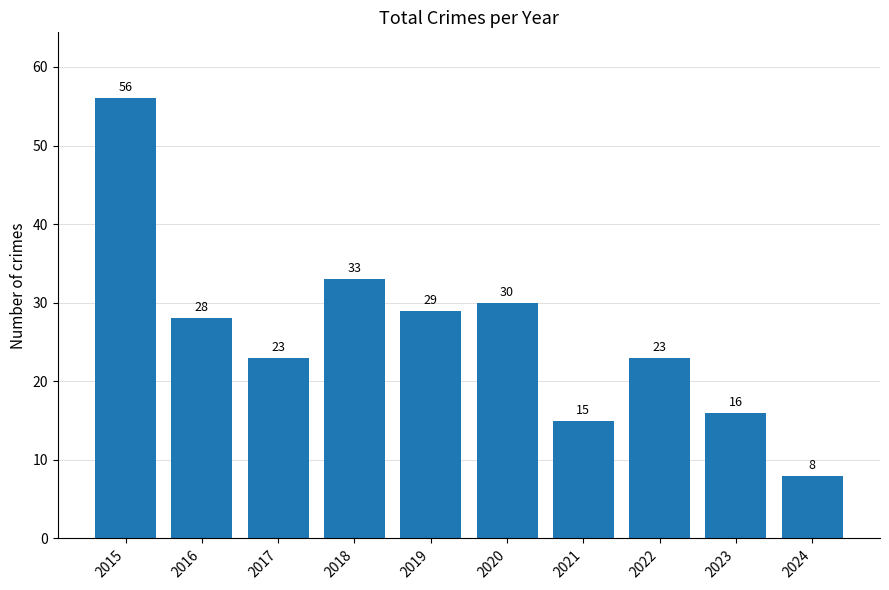

What is the difference between the values at 2023 and 2017?

7